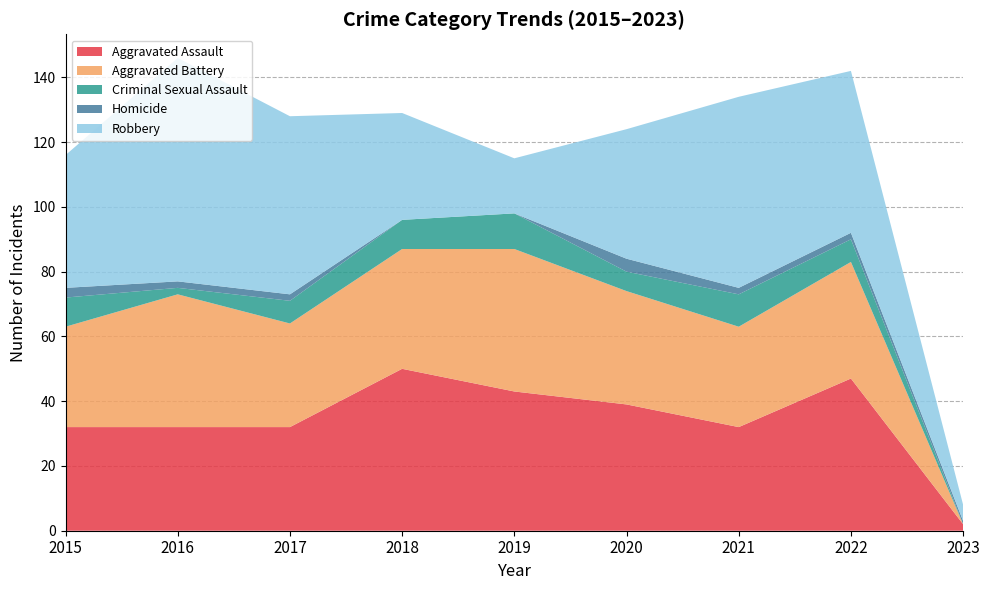

Reading left to right, what are all the values shown in this chart?

Aggravated Assault: 32	32	32	50	43	39	32	47	2
Aggravated Battery: 31	41	32	37	44	35	31	36	0
Criminal Sexual Assault: 9	2	7	9	11	6	10	7	0
Homicide: 3	2	2	0	0	4	2	2	1
Robbery: 41	69	55	33	17	40	59	50	5